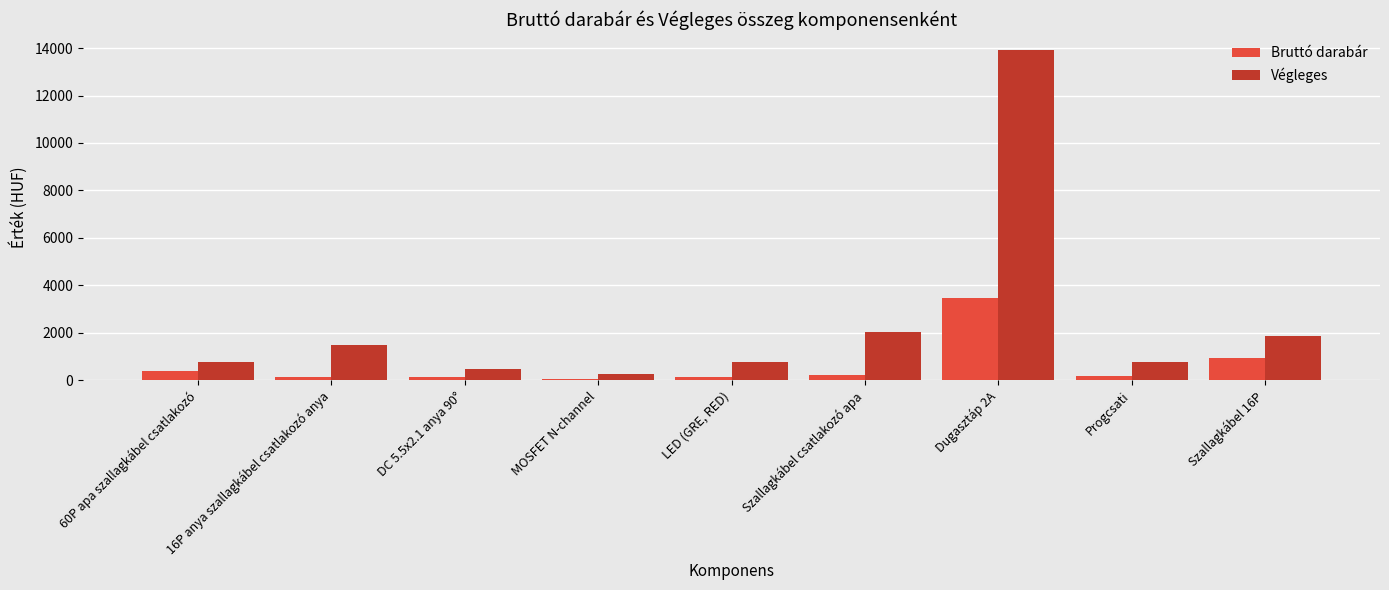

The value of Végleges at Dugasztáp 2A is 4976.4. True or false?

False